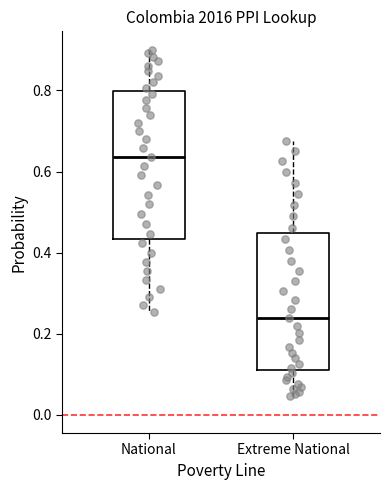

Reading left to right, transcribe this box plot: for each box, give where its median line is, the range the box spans, and where its two whiskers end, as read against the y-axis. The values are not printed on the chart, so give them approximately, as read against the axis.

National: median 0.64, box 0.44 to 0.80, whiskers 0.26 to 0.90
Extreme National: median 0.24, box 0.10 to 0.44, whiskers 0.04 to 0.68